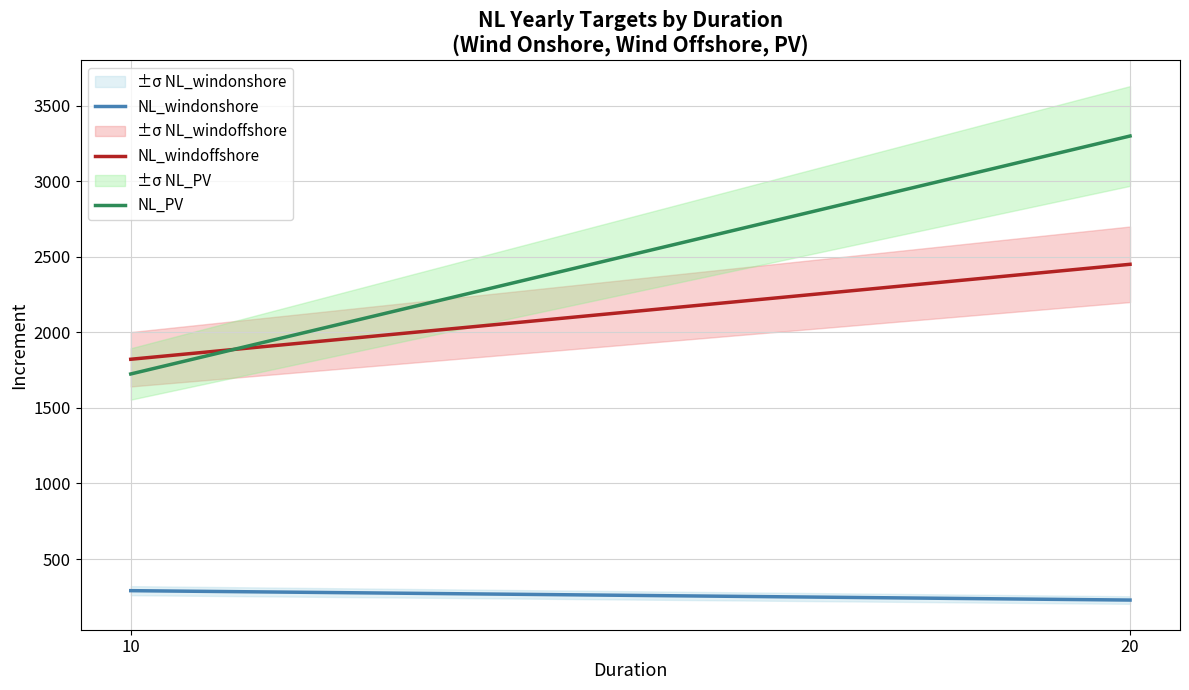

What are all the series names shown in the legend?

NL_windonshore, NL_windoffshore, NL_PV